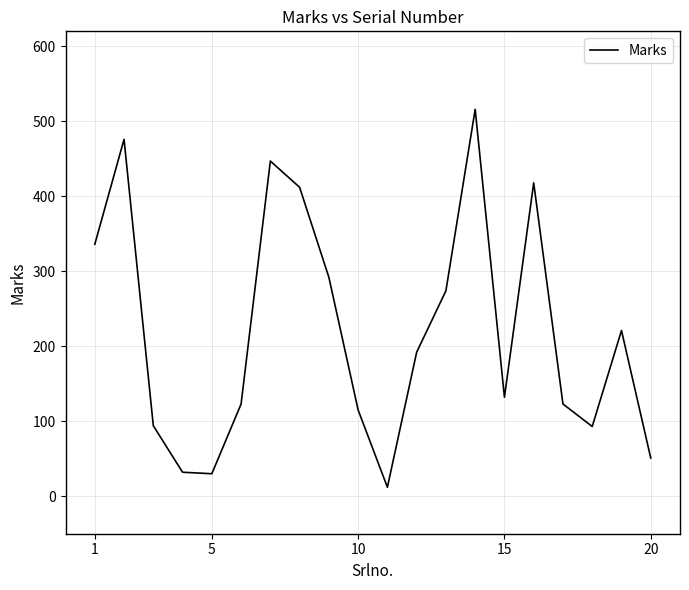

What is the difference between the maximum and minimum values?

504